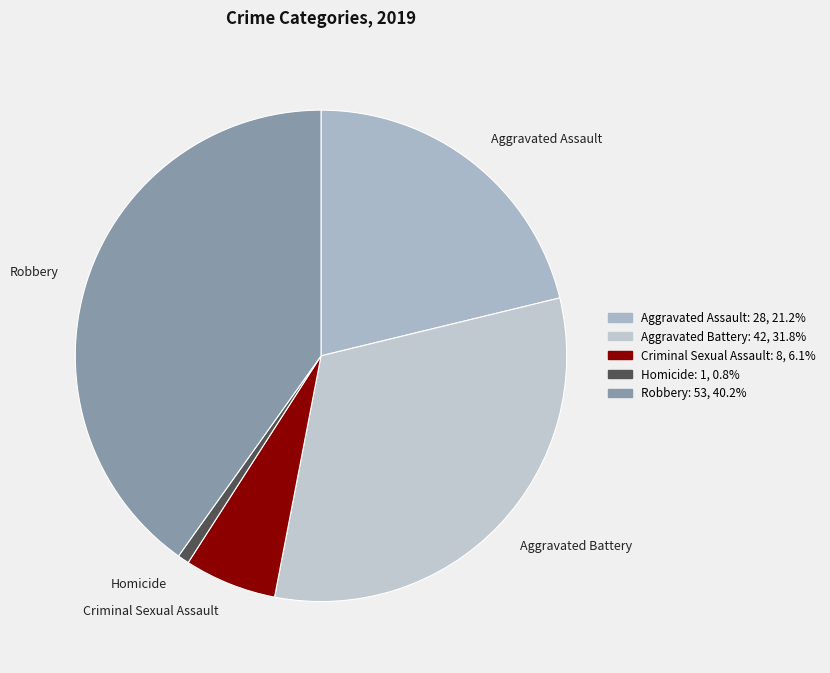

Is there a majority slice in this chart?

No